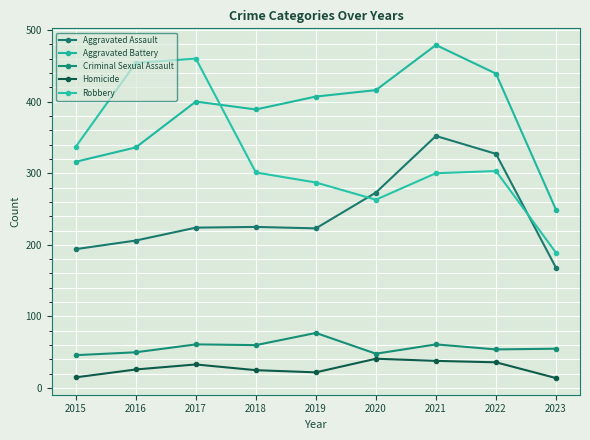

True or false: Criminal Sexual Assault has more than 0 interior local peaks.

True